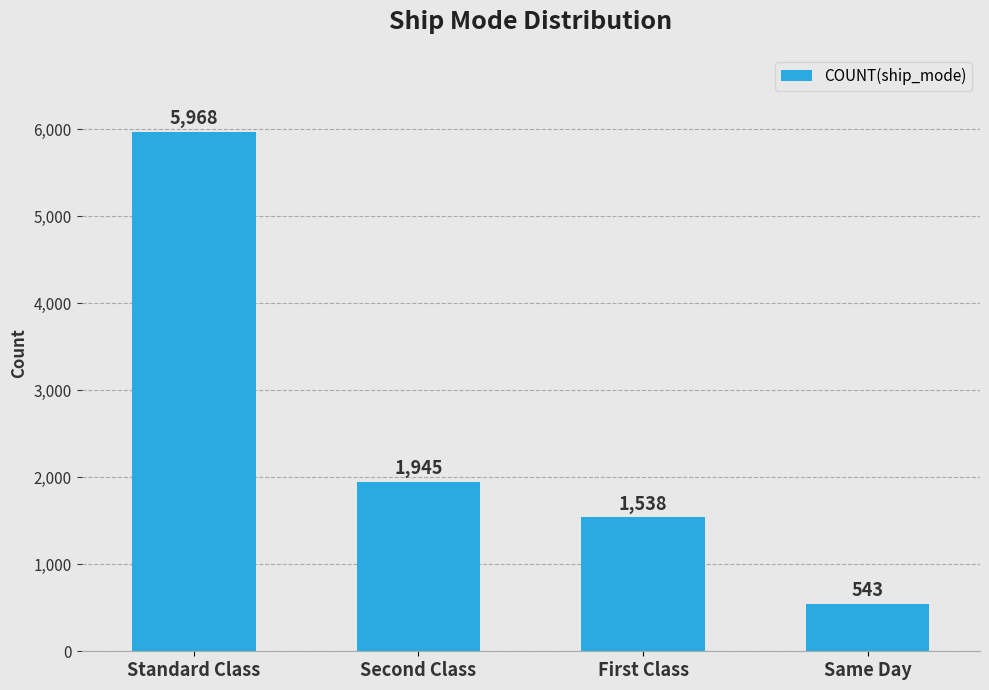

Where does the data first go above 1945?

Standard Class